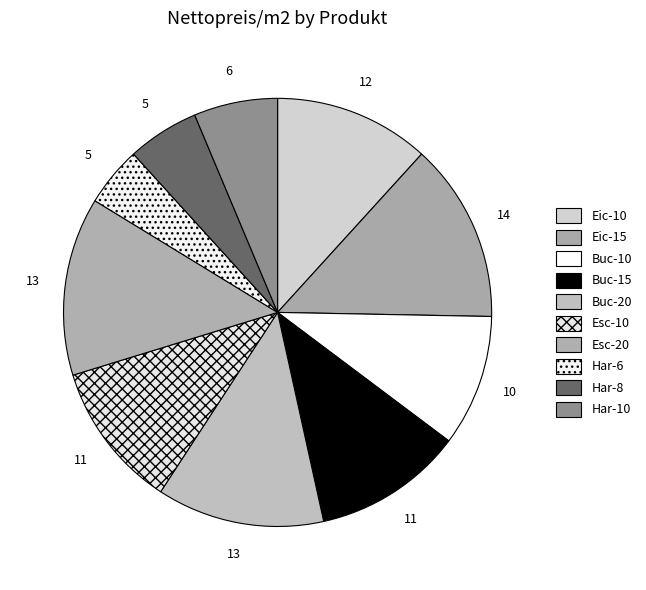

How many slices are in this pie chart?

10